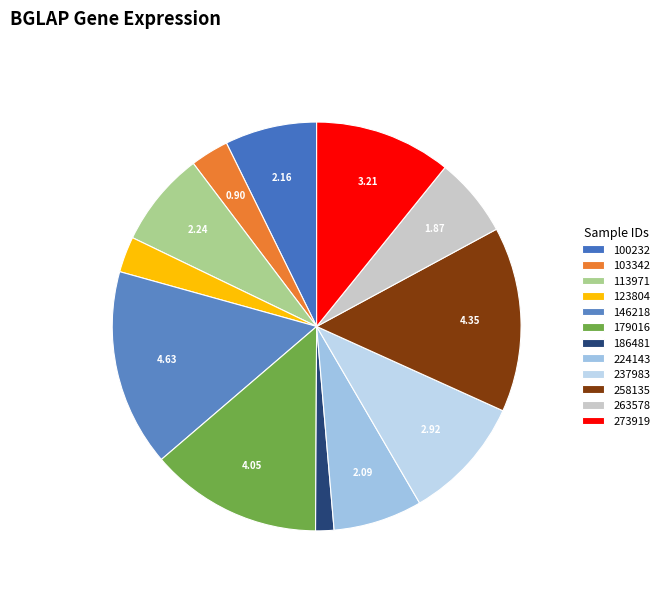

Is there any slice that represents more than half of the pie?

No